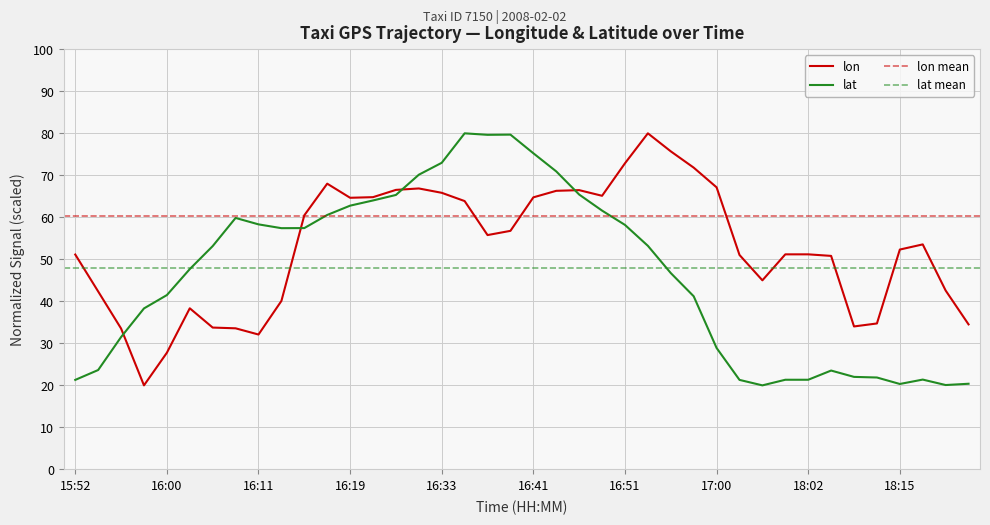

What is the sum of the lat values at 17:00 and 15:56?

60.4